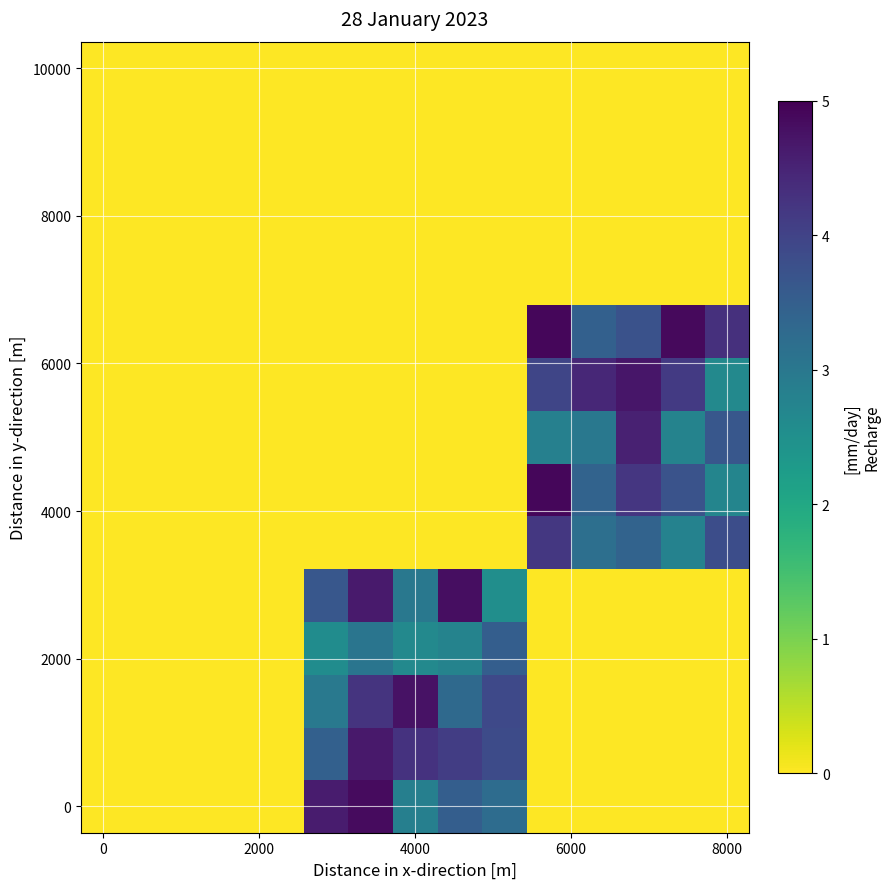

Count the number of data series in this chart.

15